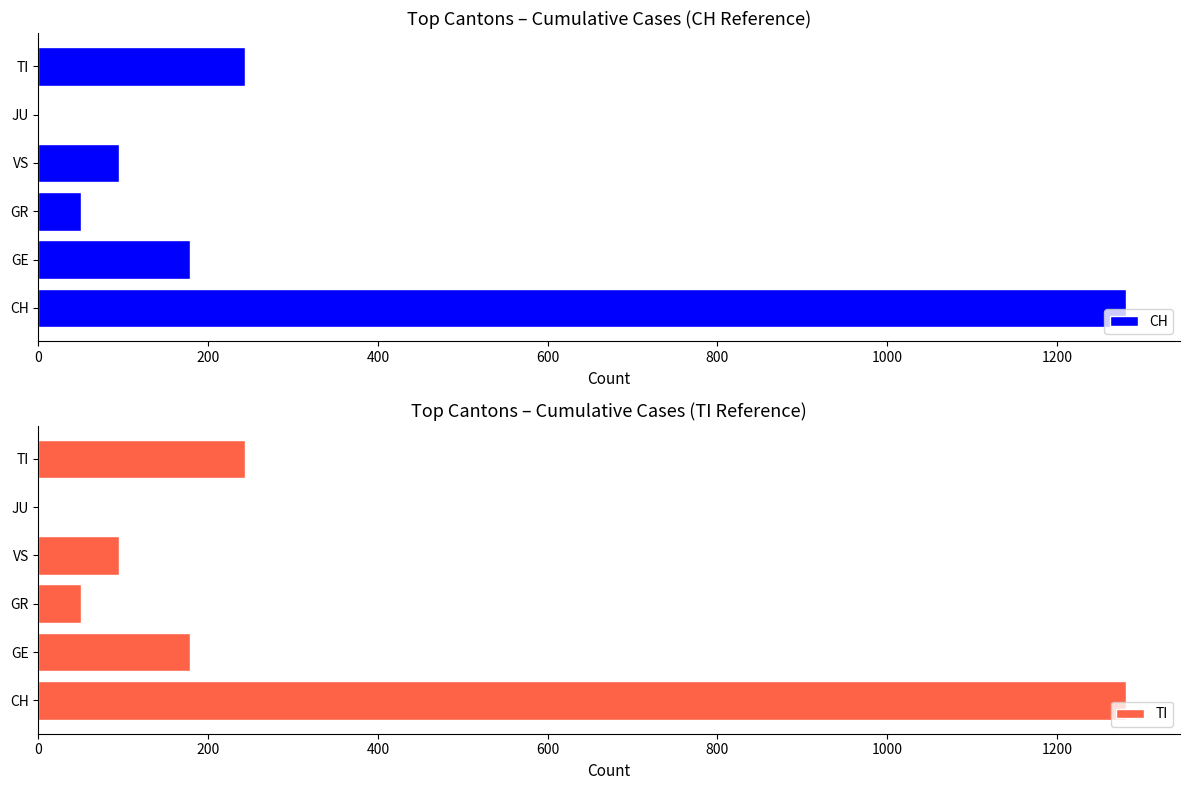

Which has a higher value, GR or GE?

GE